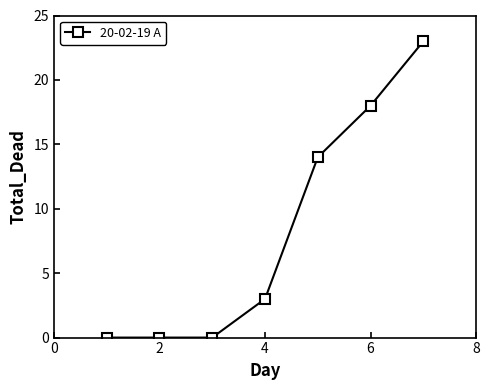

How many lines are shown in the chart?

1